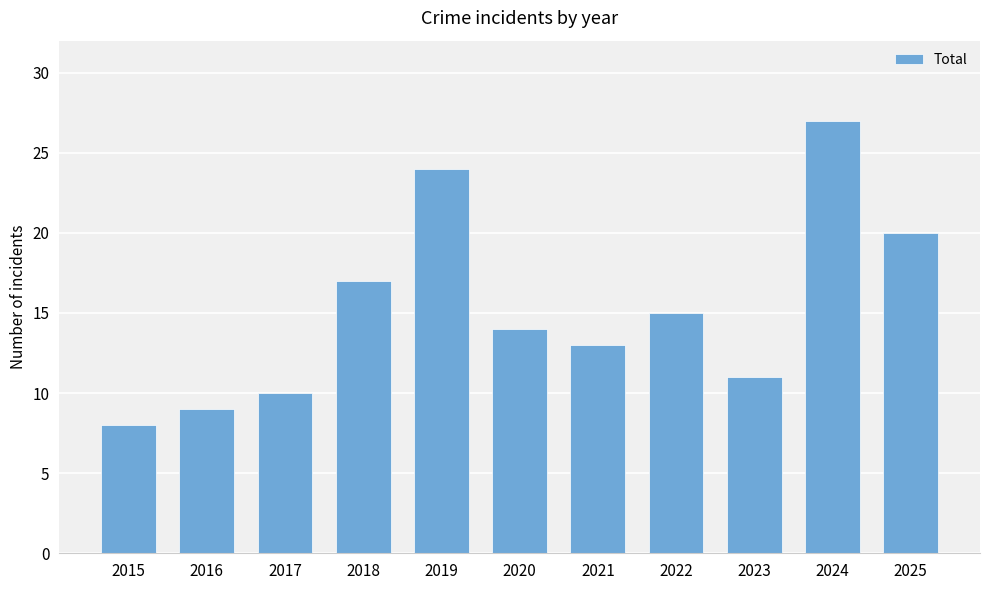

Where is the data nearest to the value 17?

2018